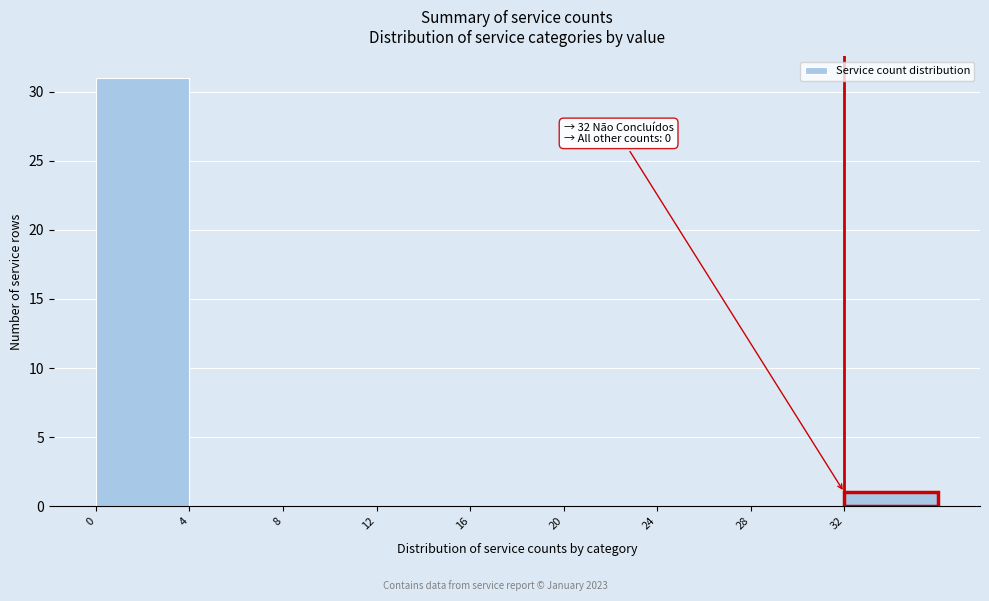

Which range on the x-axis has the tallest bar?

0 to 4